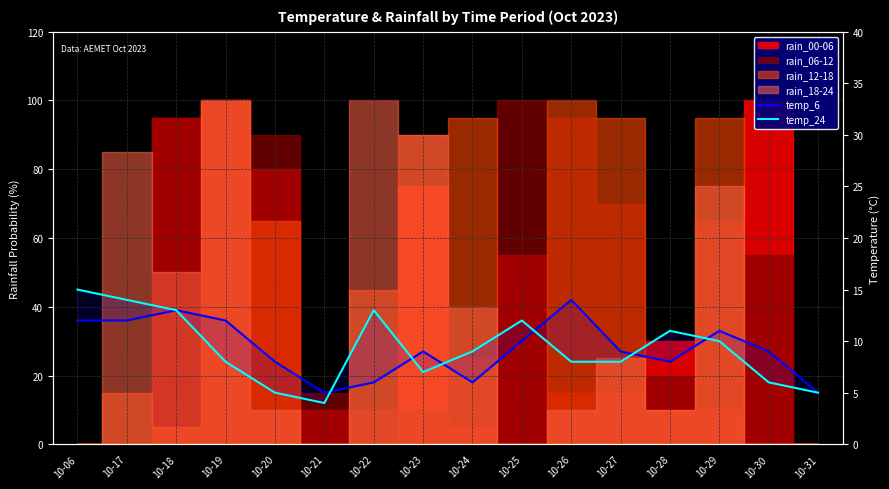

What is the difference between the temp_24 values at 10-20 and 10-06?

10